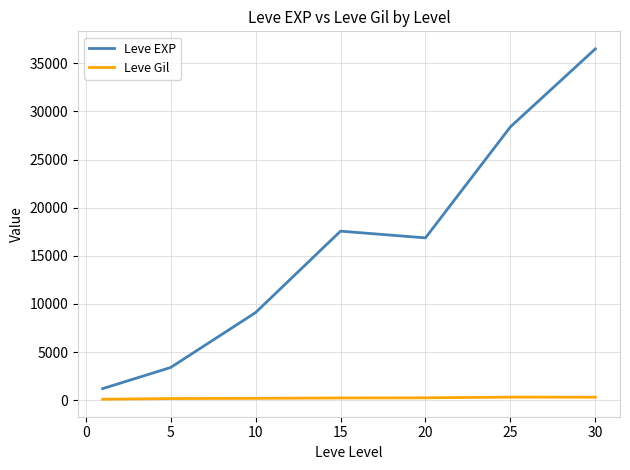

True or false: Leve Gil and Leve EXP cross at least once.

False